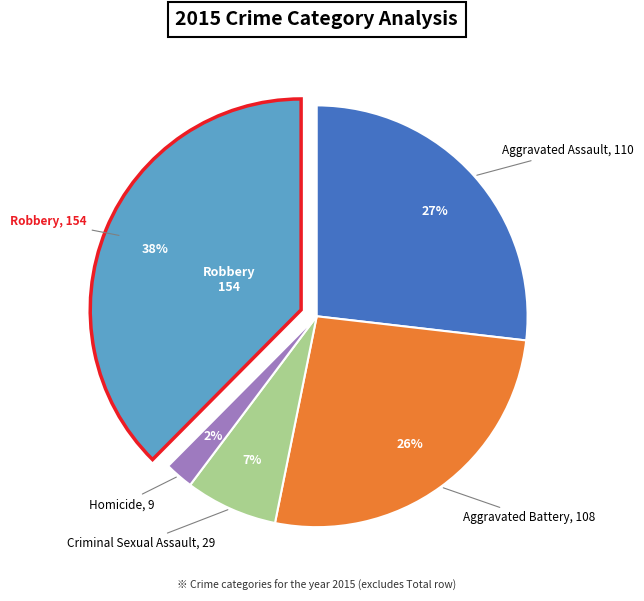

Is there a majority slice in this chart?

No